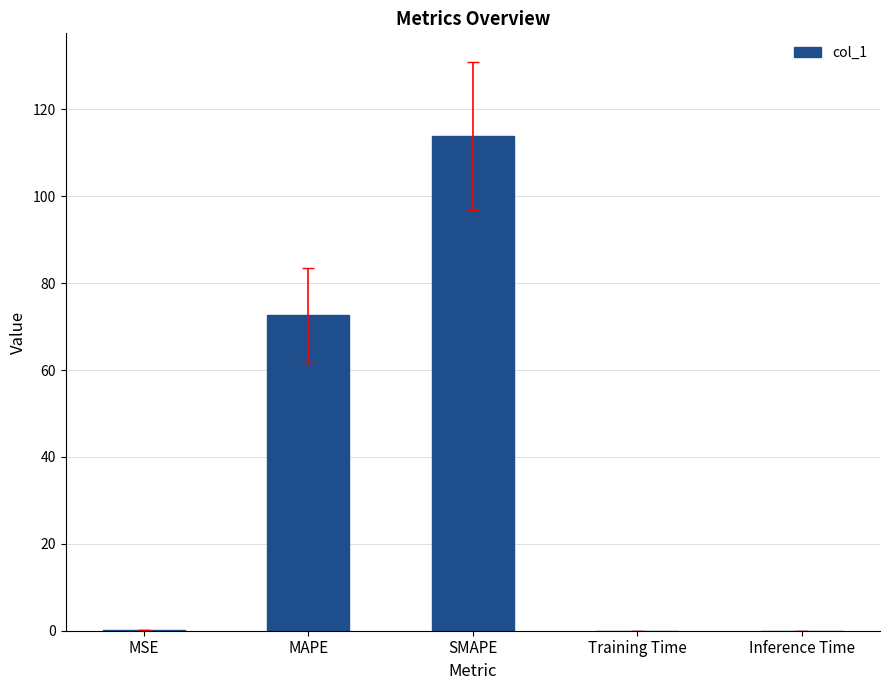

What is the sum of all values?

186.6